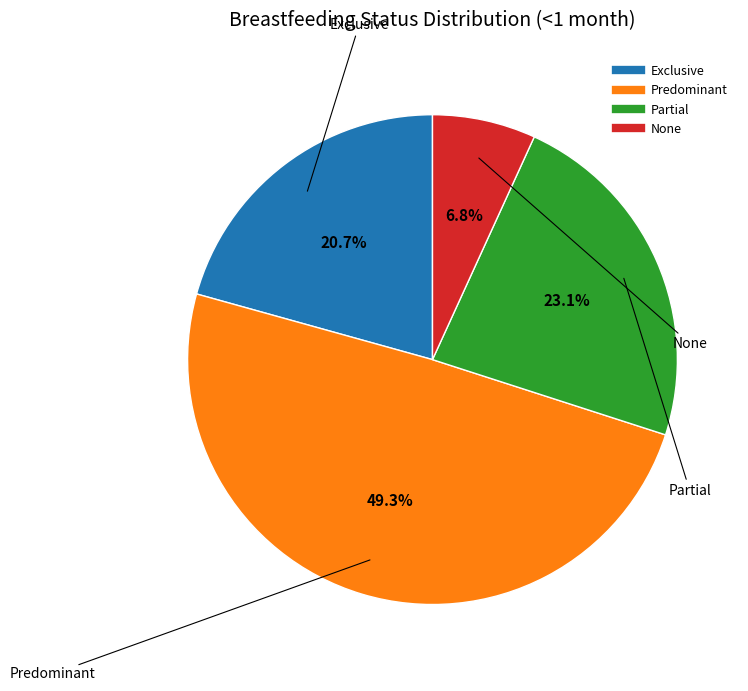

To the nearest percent, what is the combined percentage of None and Partial?

30%